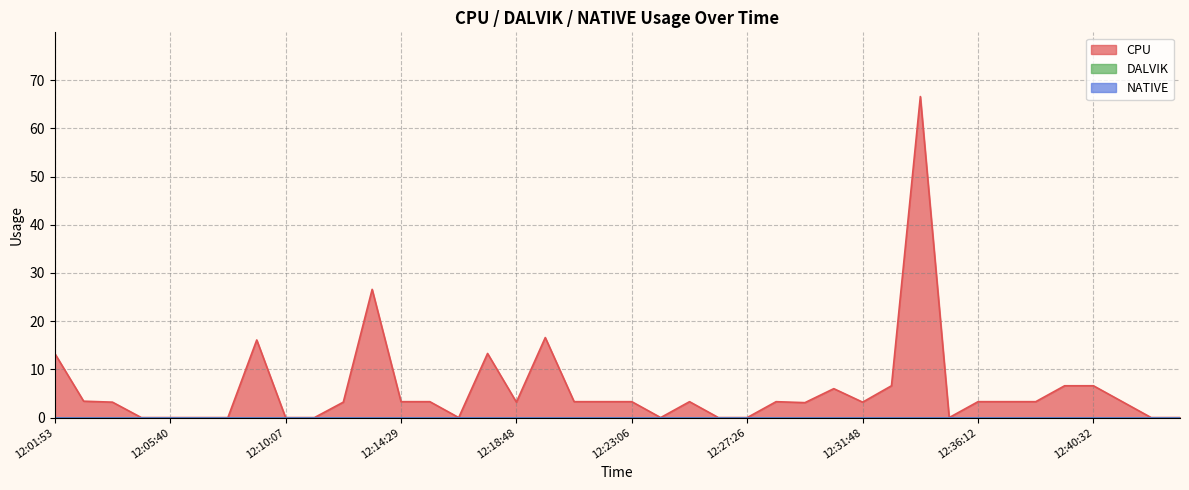

Does the chart have visible grid lines?

Yes